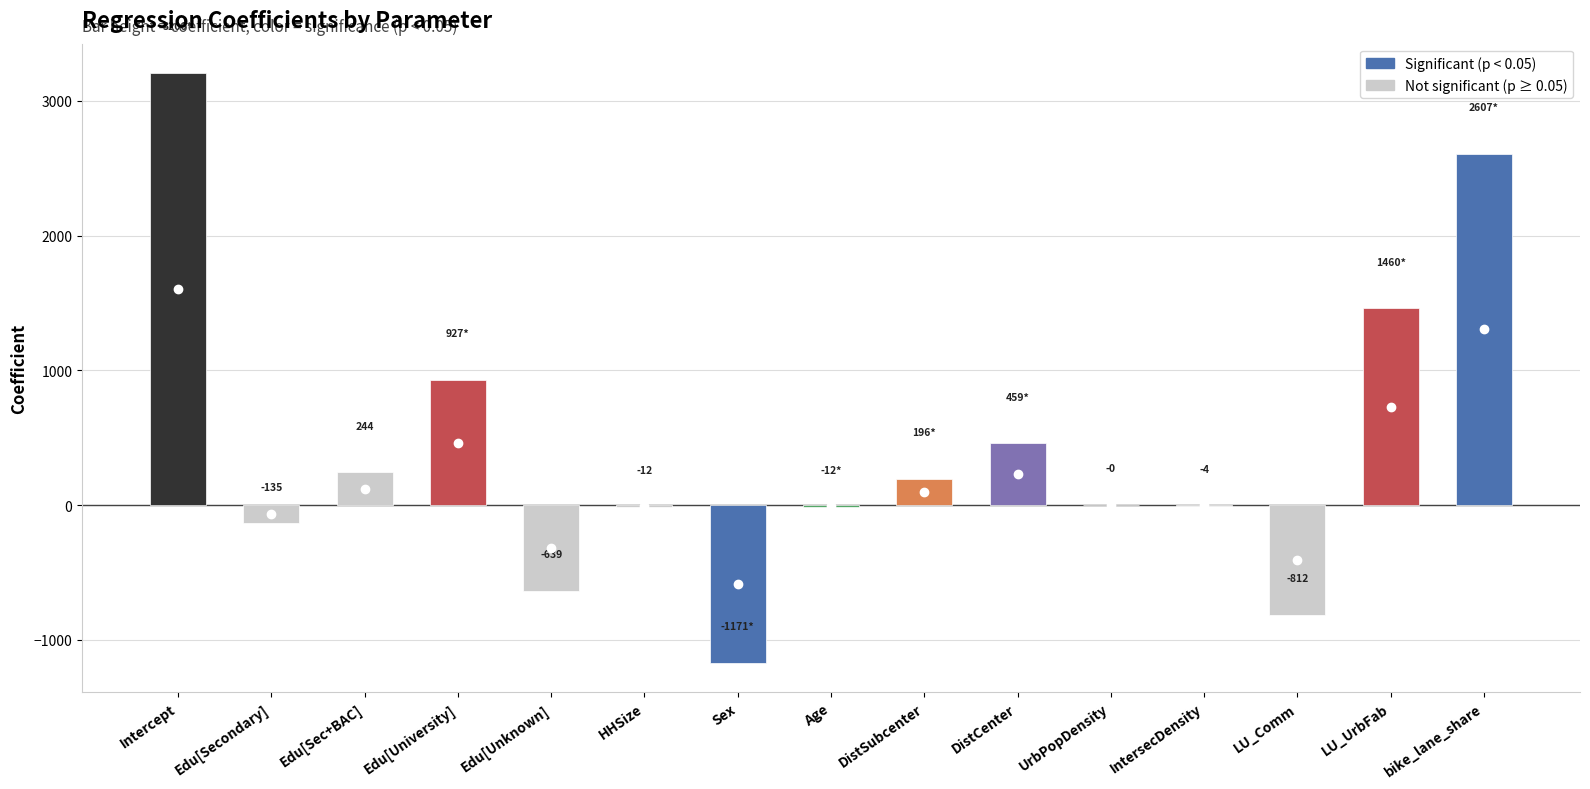

Count the number of values greater than 0.

7